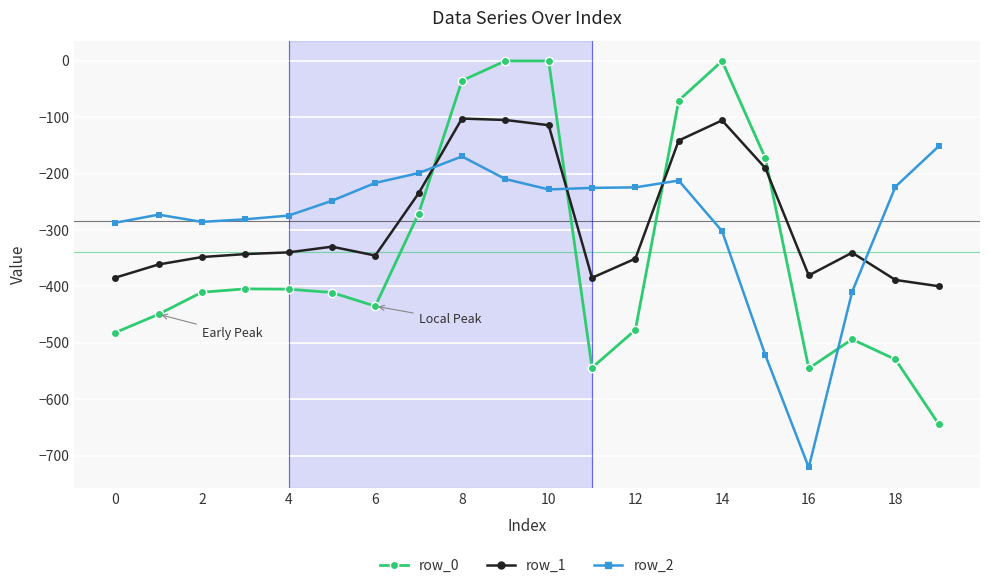

Which series has the largest range (max minus min)?

row_0